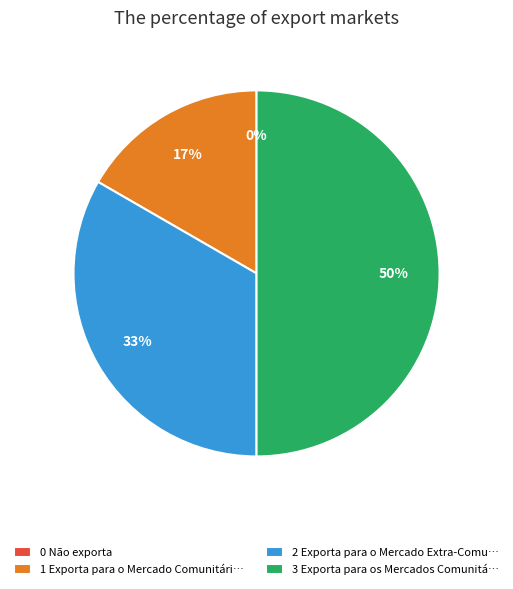

To the nearest percent, what is the difference between the 3 Exporta para os Mercados Comunitário e Extra-Comunitário and 0 Não exporta slice percentages?

50%